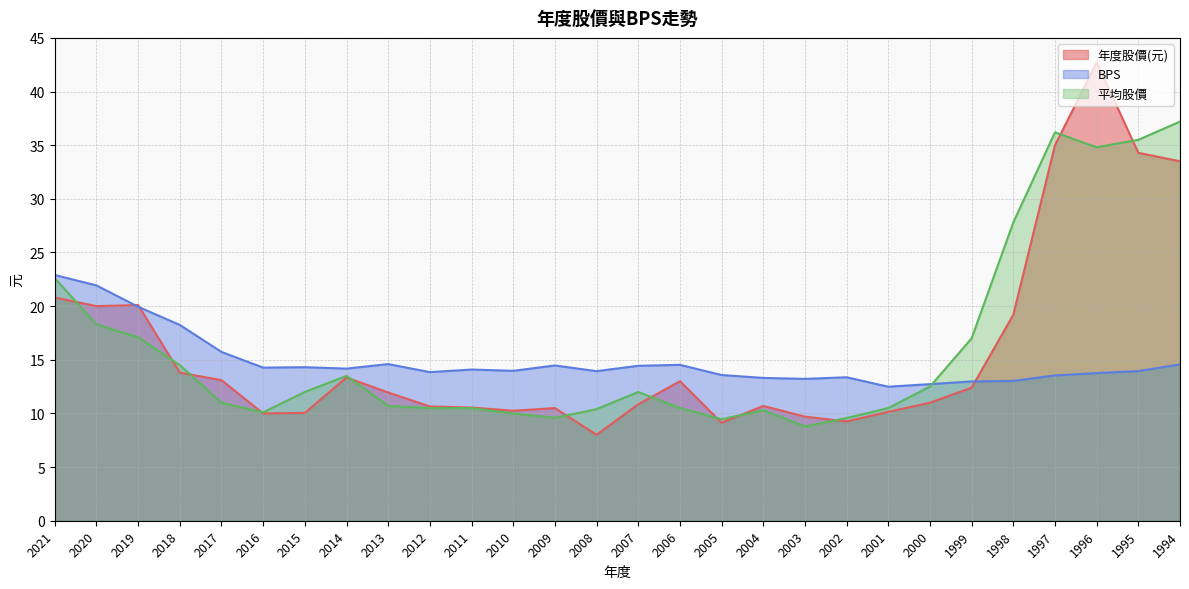

True or false: 年度股價(元) has a value of 10.2 at 2001.

True